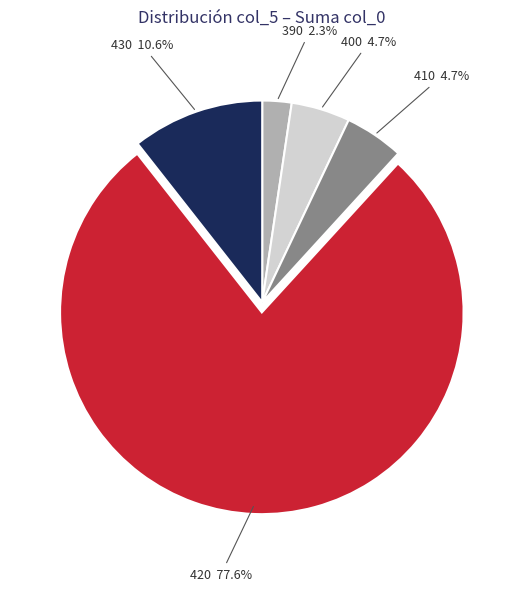

Is there any slice that represents more than half of the pie?

Yes